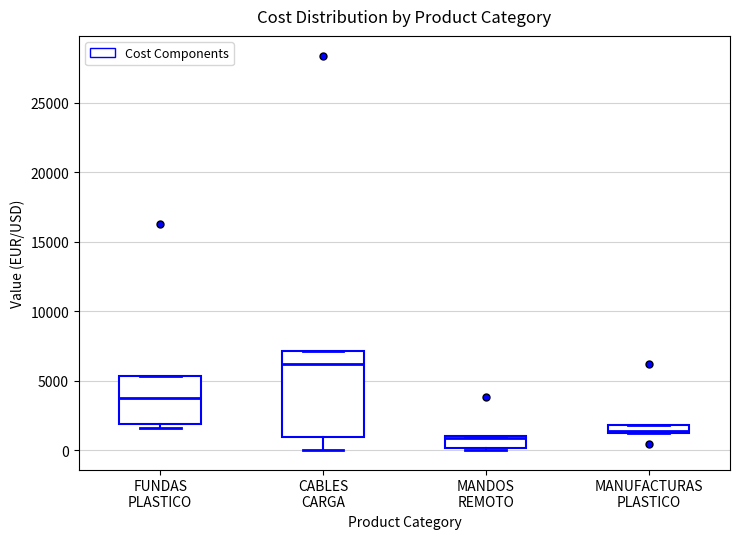

Where does the median line of the box for FUNDAS PLASTICO sit on the y-axis? The values are not printed on the chart, so give them approximately, as read against the axis.

4000